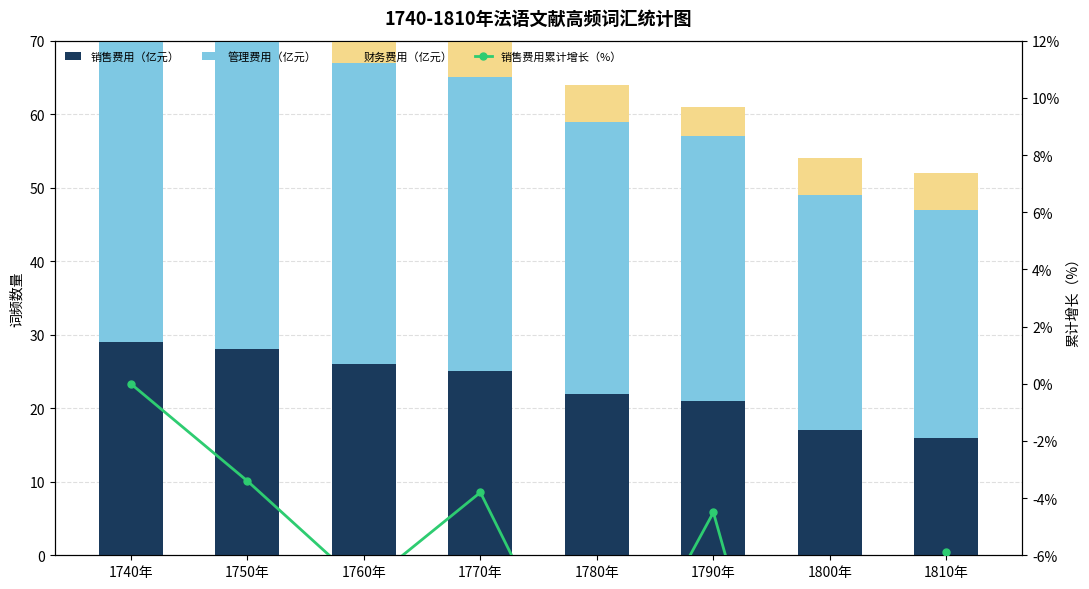

Count the number of data series in this chart.

4